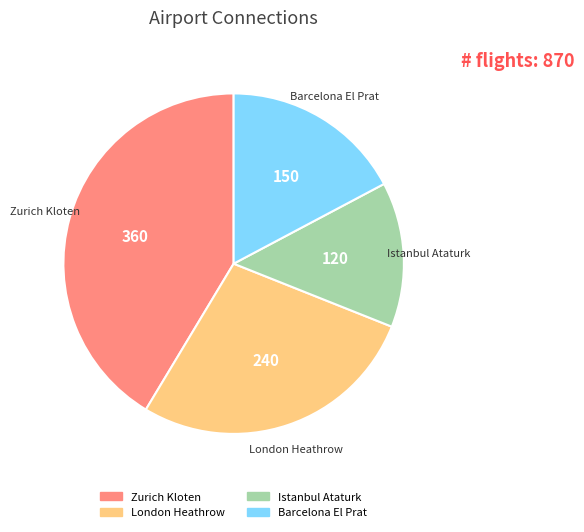

The Zurich Kloten slice represents 52% of the pie. True or false?

False